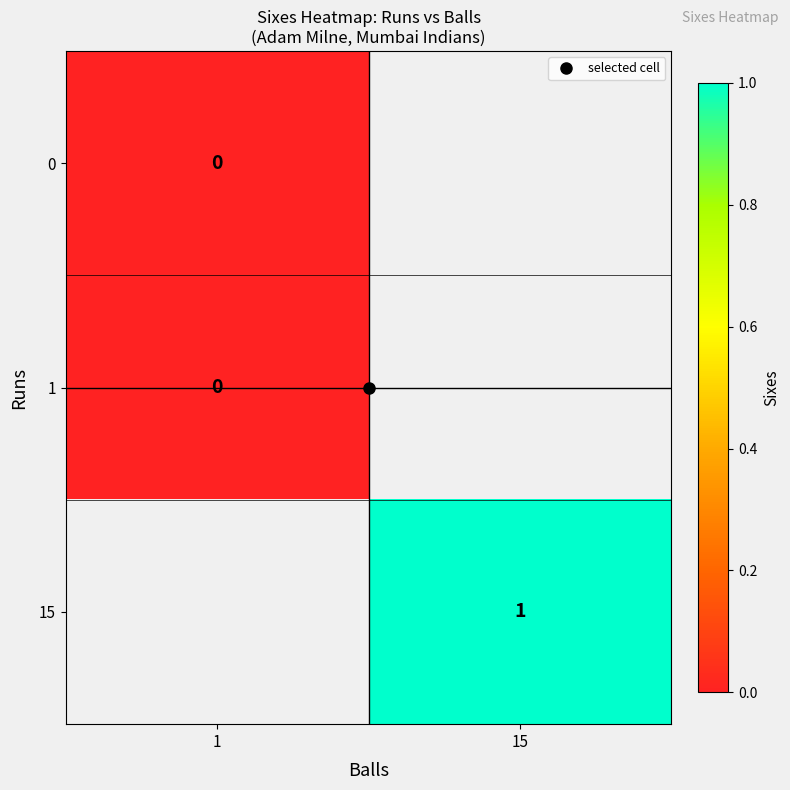

Is the value of 15 at 1 greater than the value of 0 at 1?

No